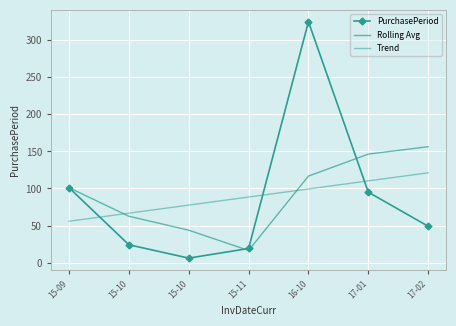

At which label is PurchasePeriod closest to 165?

15-09